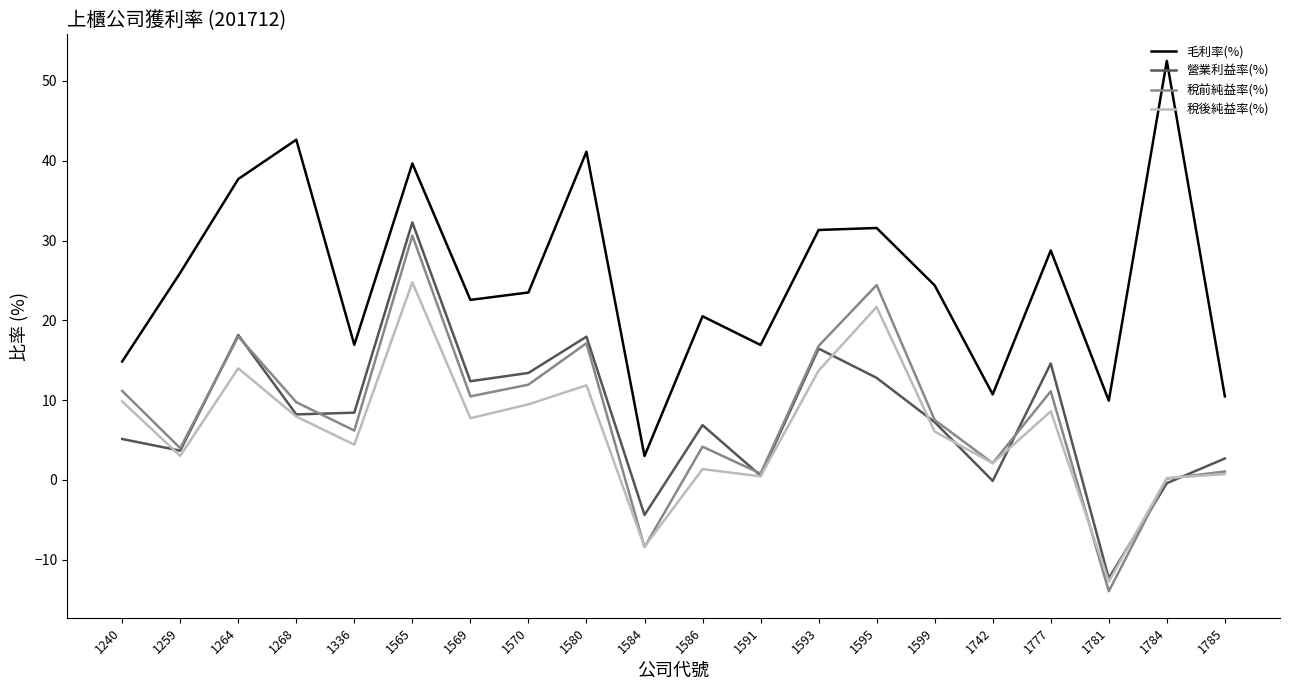

True or false: 毛利率(%) and 稅後純益率(%) cross at least once.

False